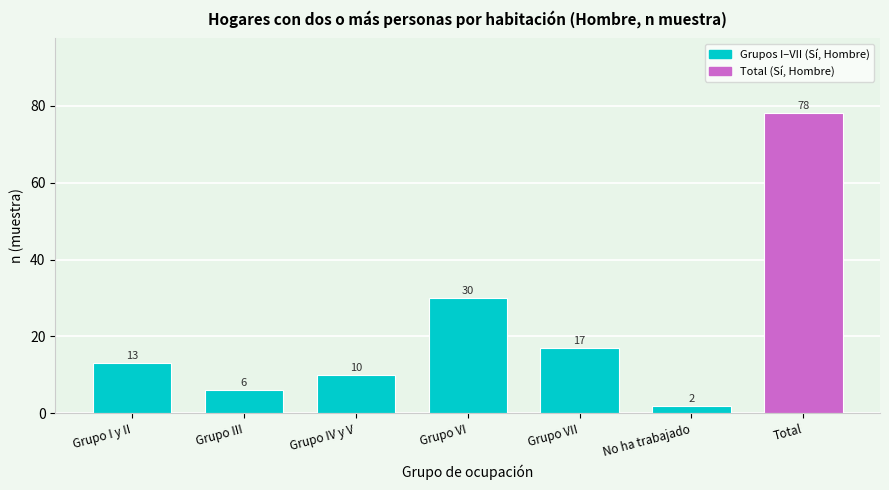

Reading left to right, list all the values displayed in this chart.

Grupo I y II=13	Grupo III=6	Grupo IV y V=10	Grupo VI=30	Grupo VII=17	No ha trabajado=2	Total=78